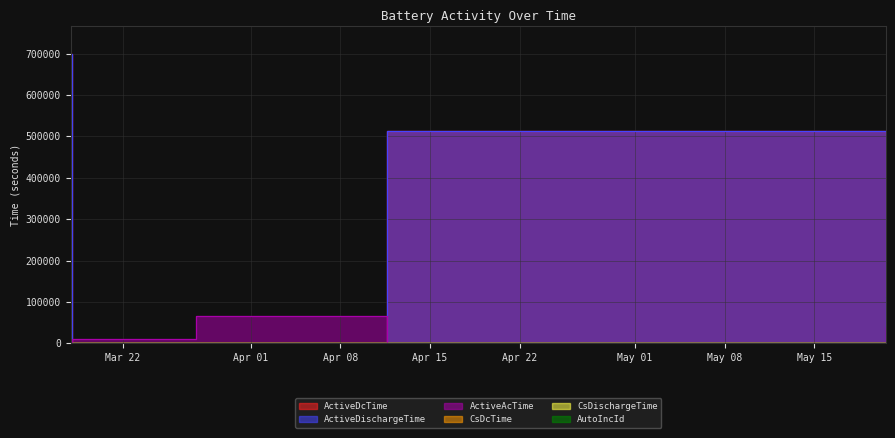

At which category is the sum across all series the highest?

2024-03-17 21:54:00